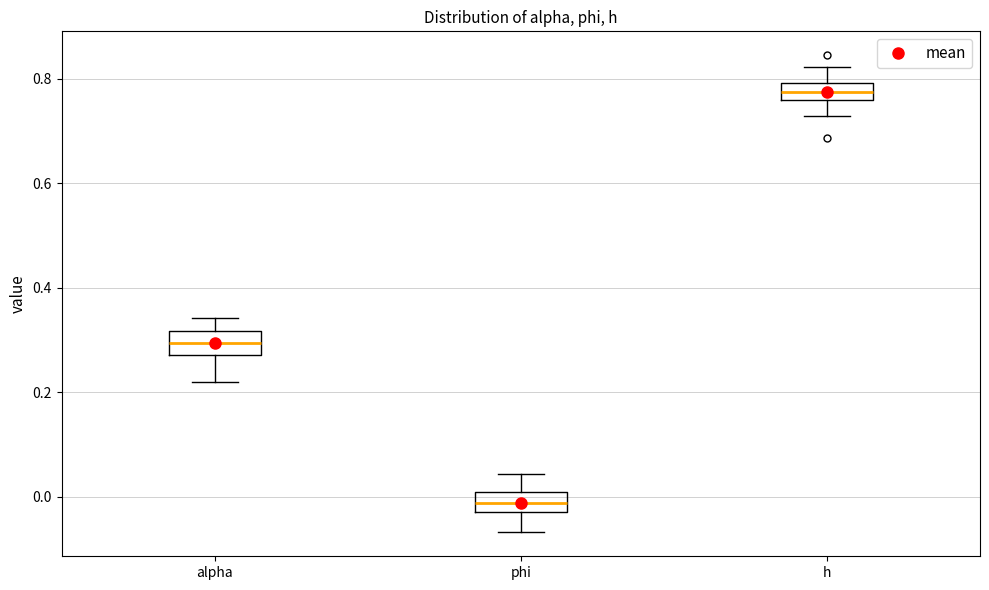

Which box's median line is the lowest?

phi